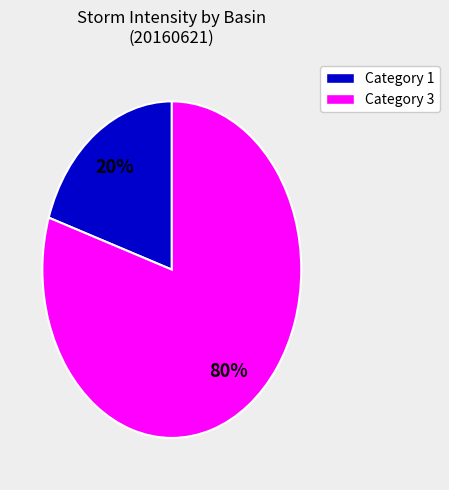

To the nearest percent, what is the difference between the largest and smallest slice percentages?

60%